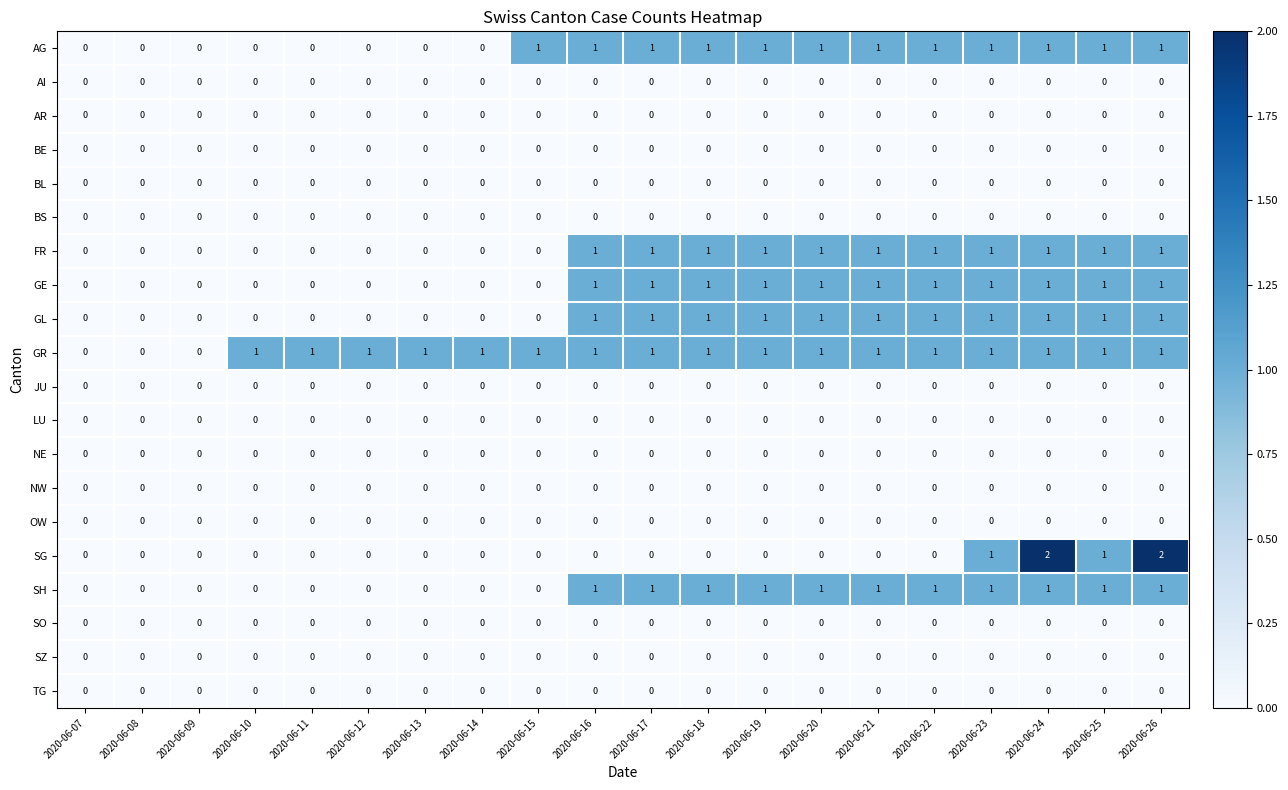

Which series has the largest total across all categories?

GR